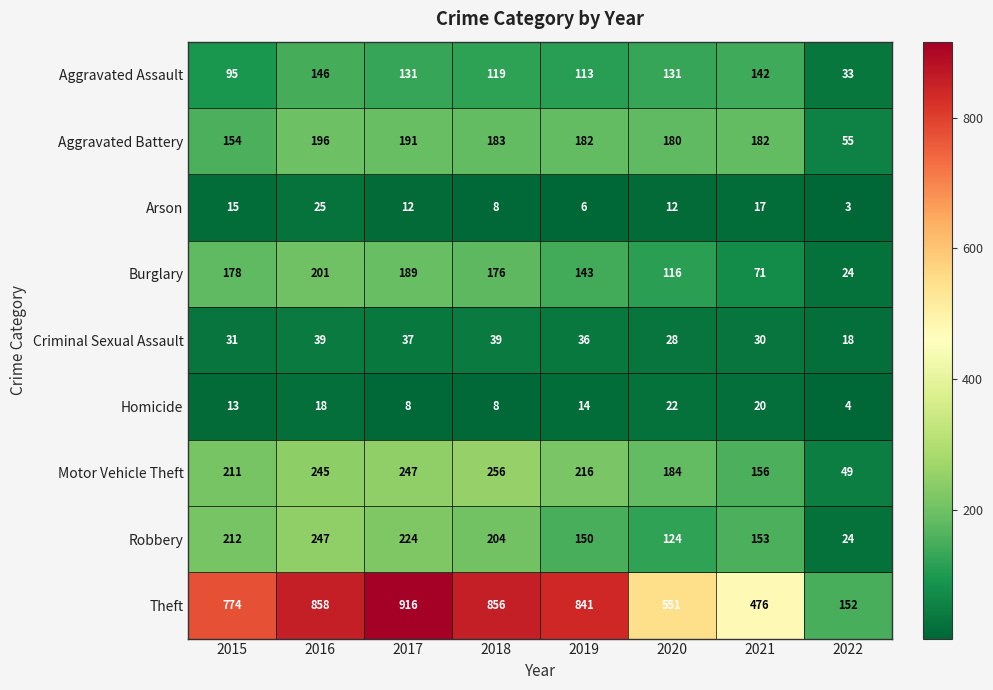

At 2020, list the series in order from smallest to largest.

Arson, Homicide, Criminal Sexual Assault, Burglary, Robbery, Aggravated Assault, Aggravated Battery, Motor Vehicle Theft, Theft